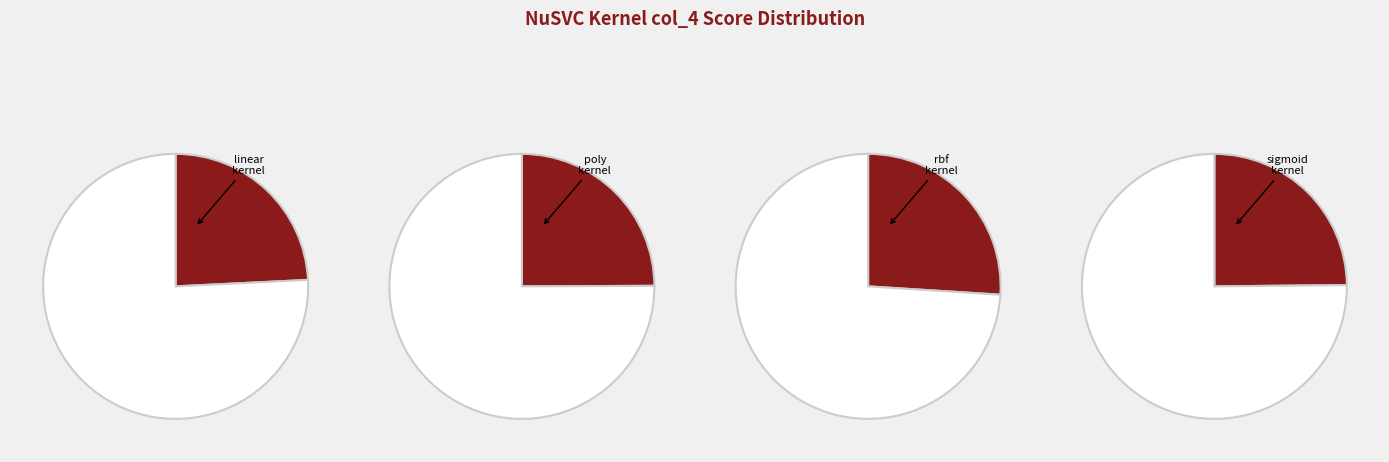

How much of the chart is everything except sigmoid?

75.2%